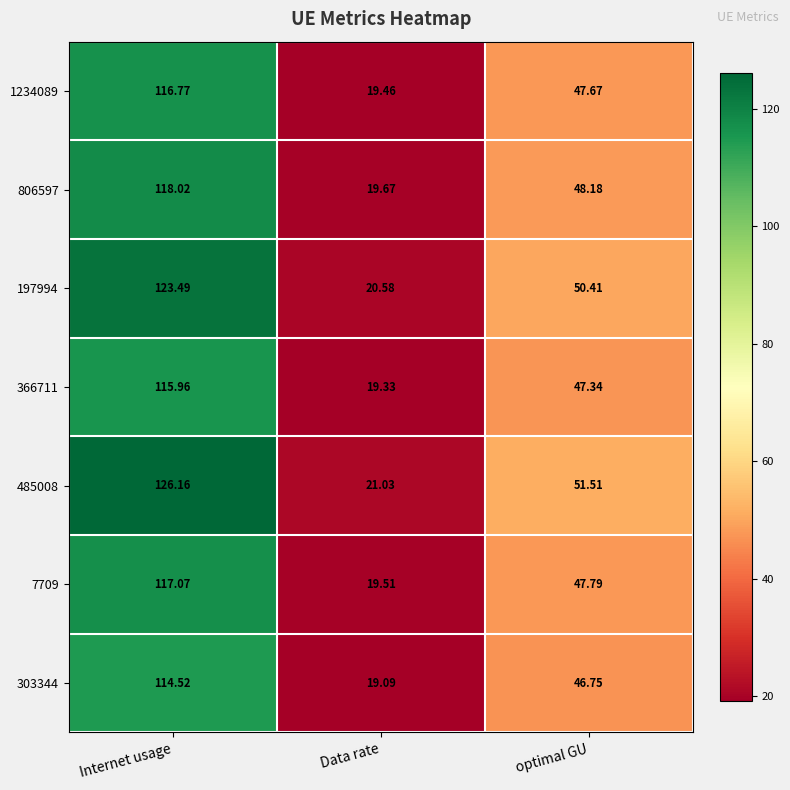

Rank the categories by 366711 value from highest to lowest.

Internet usage, optimal GU, Data rate